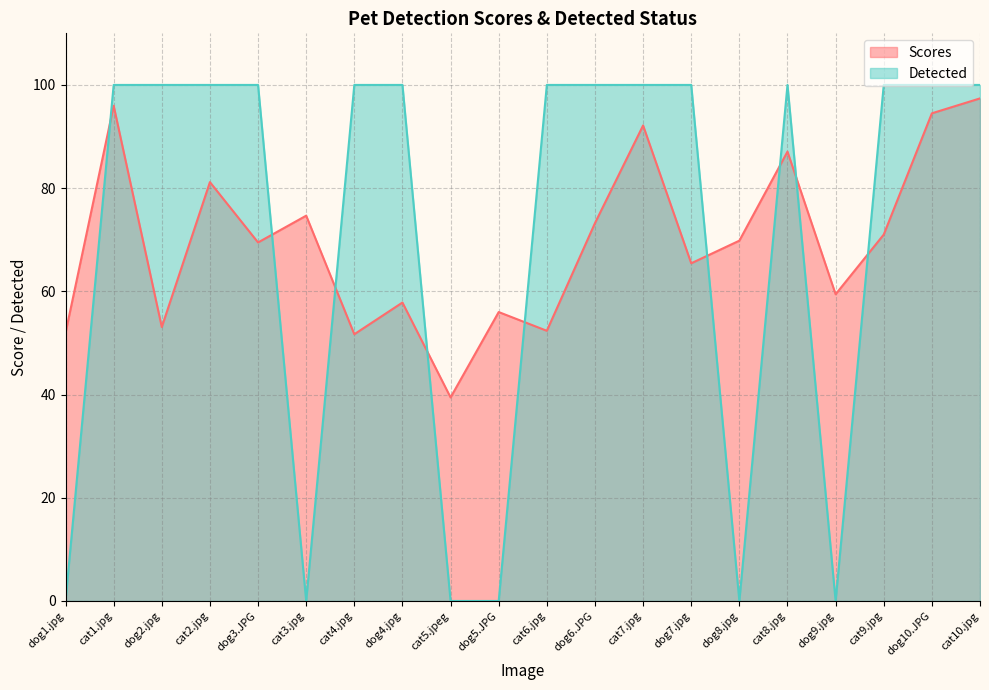

List the labels in order of Detected value, largest first.

cat1.jpg, dog2.jpg, cat2.jpg, dog3.JPG, cat4.jpg, dog4.jpg, cat6.jpg, dog6.JPG, cat7.jpg, dog7.jpg, cat8.jpg, cat9.jpg, dog10.JPG, cat10.jpg, dog1.jpg, cat3.jpg, cat5.jpeg, dog5.JPG, dog8.jpg, dog9.jpg